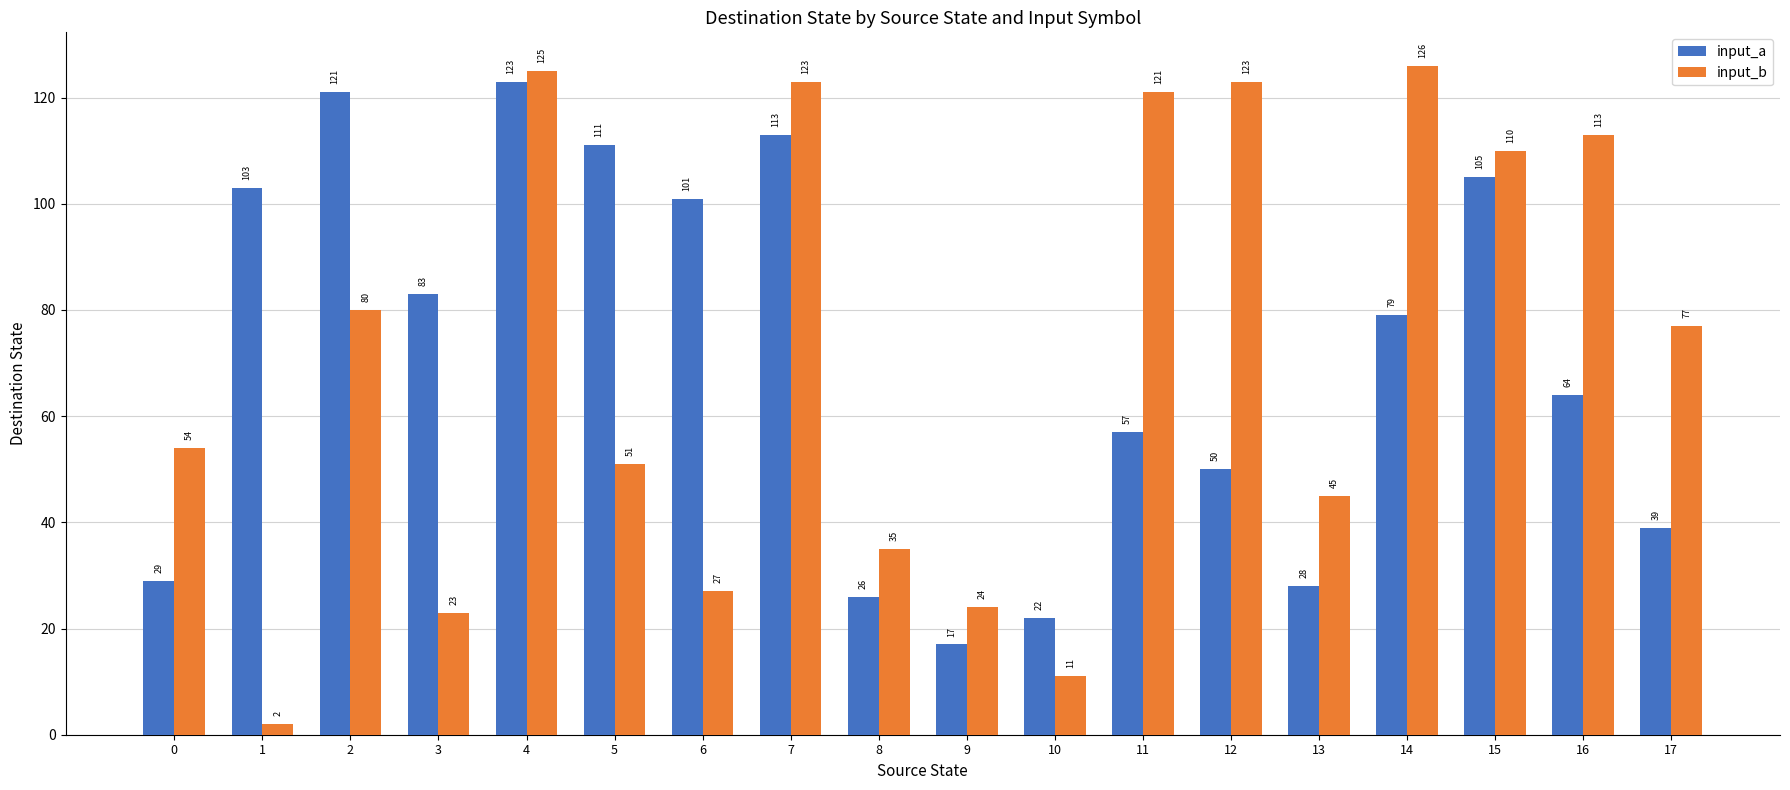

What is the difference between the highest and lowest values at 5?

60